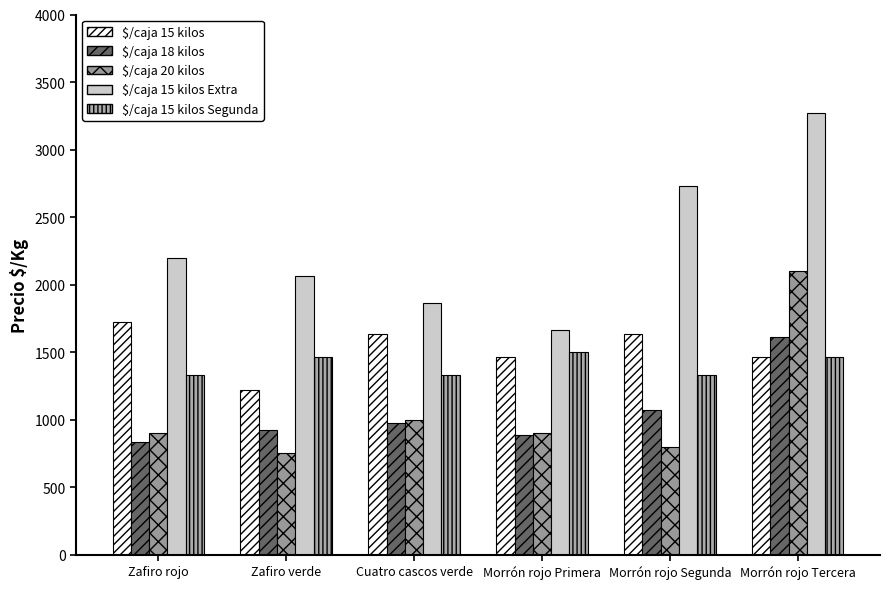

Which series has the largest range (max minus min)?

$/caja 15 kilos Extra